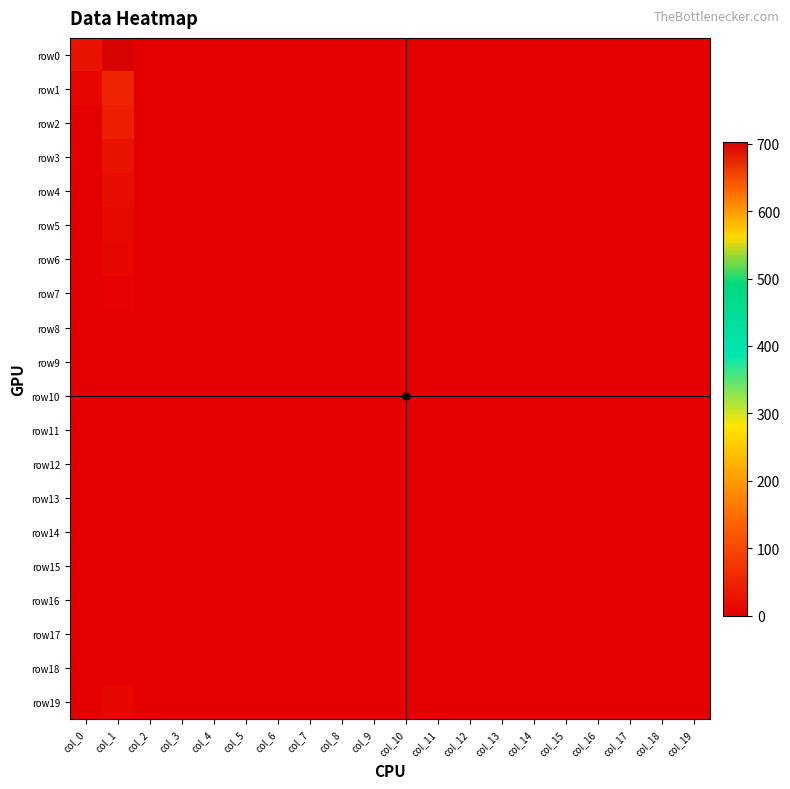

What is the total value across all series at col_19?

3